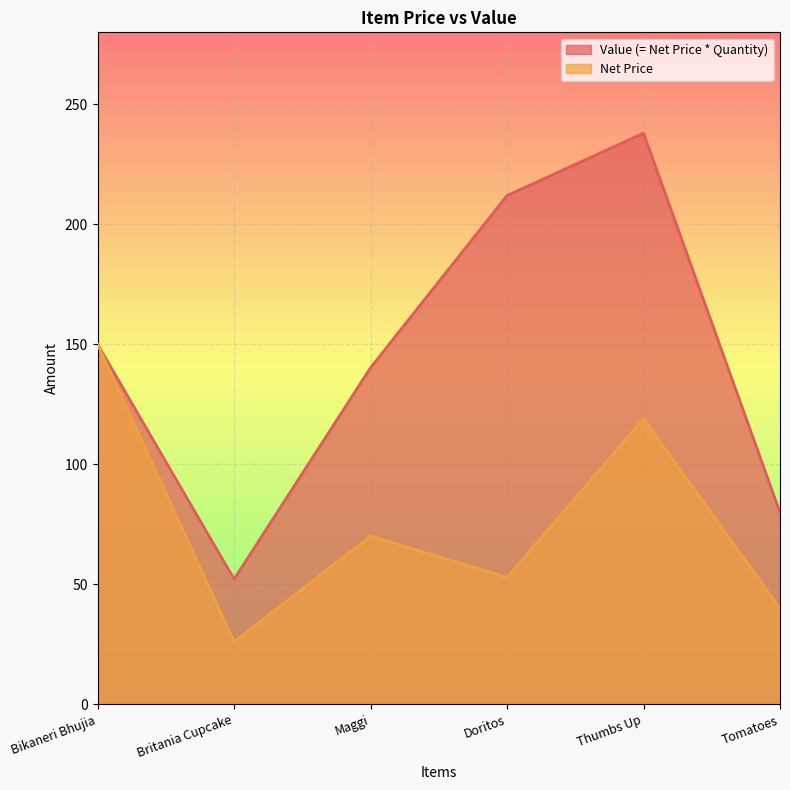

Reading right to left, transcribe all the data shown in this chart.

Value (= Net Price * Quantity): 80.0	238.0	212.0	140.3	52.2	150.0
Net Price: 40.0	119.0	53.0	70.2	26.1	150.0